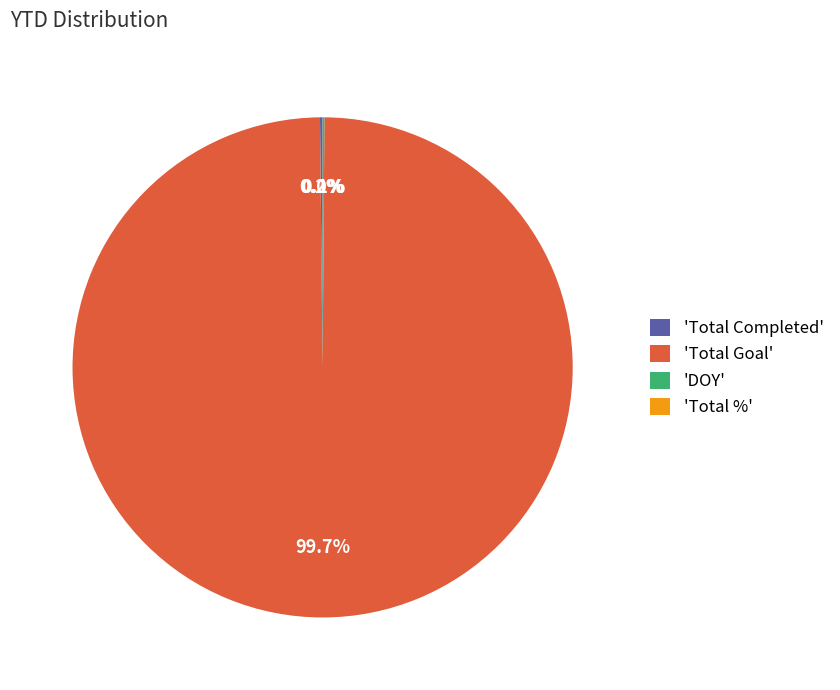

Which category has the biggest portion of the pie?

'Total Goal'